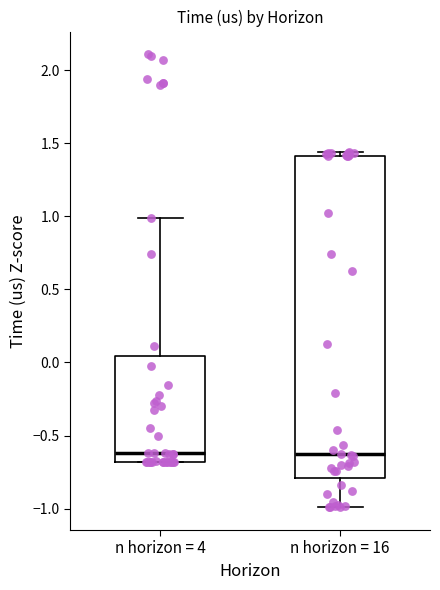

Where does the lower whisker of the box for n horizon = 16 end on the y-axis? The values are not printed on the chart, so give them approximately, as read against the axis.

-1.00